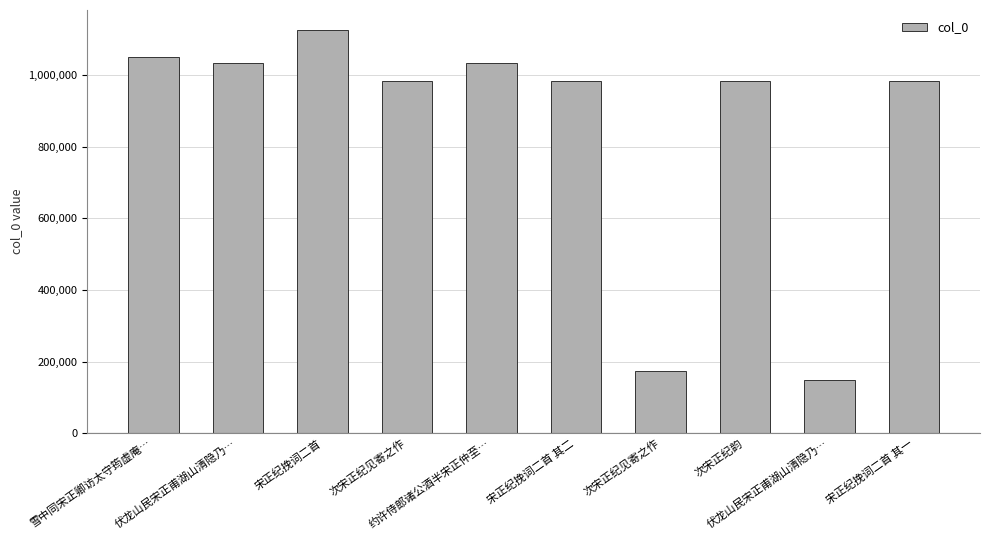

Rank the categories by value from highest to lowest.

宋正纪挽词二首, 雪中同宋正卿访太守筠虚庵…, 约许侍郎诸公酒半宋正仲至…, 伏龙山民宋正甫湖山清隐乃…, 宋正纪挽词二首 其一, 宋正纪挽词二首 其二, 次宋正纪韵, 次宋正纪见寄之作, 次宋正纪见寄之作, 伏龙山民宋正甫湖山清隐乃…